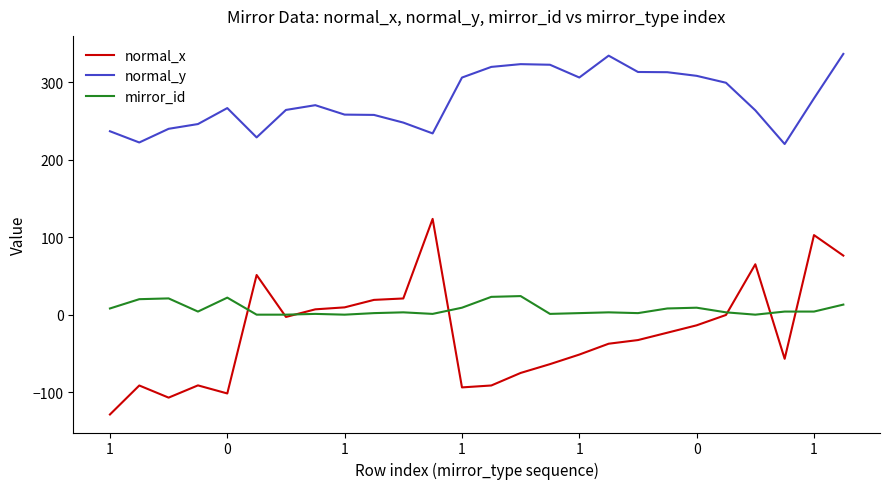

What is the greatest value displayed?

336.7